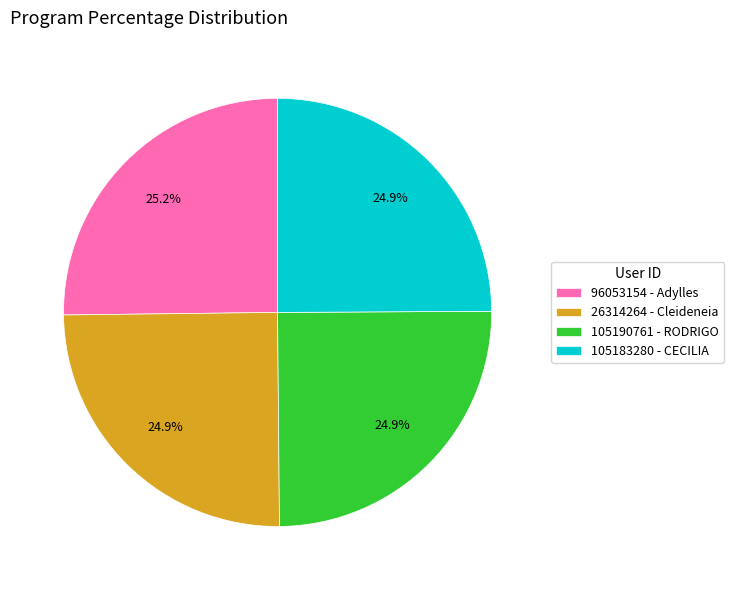

What portion of the pie excludes 96053154?

74.8%